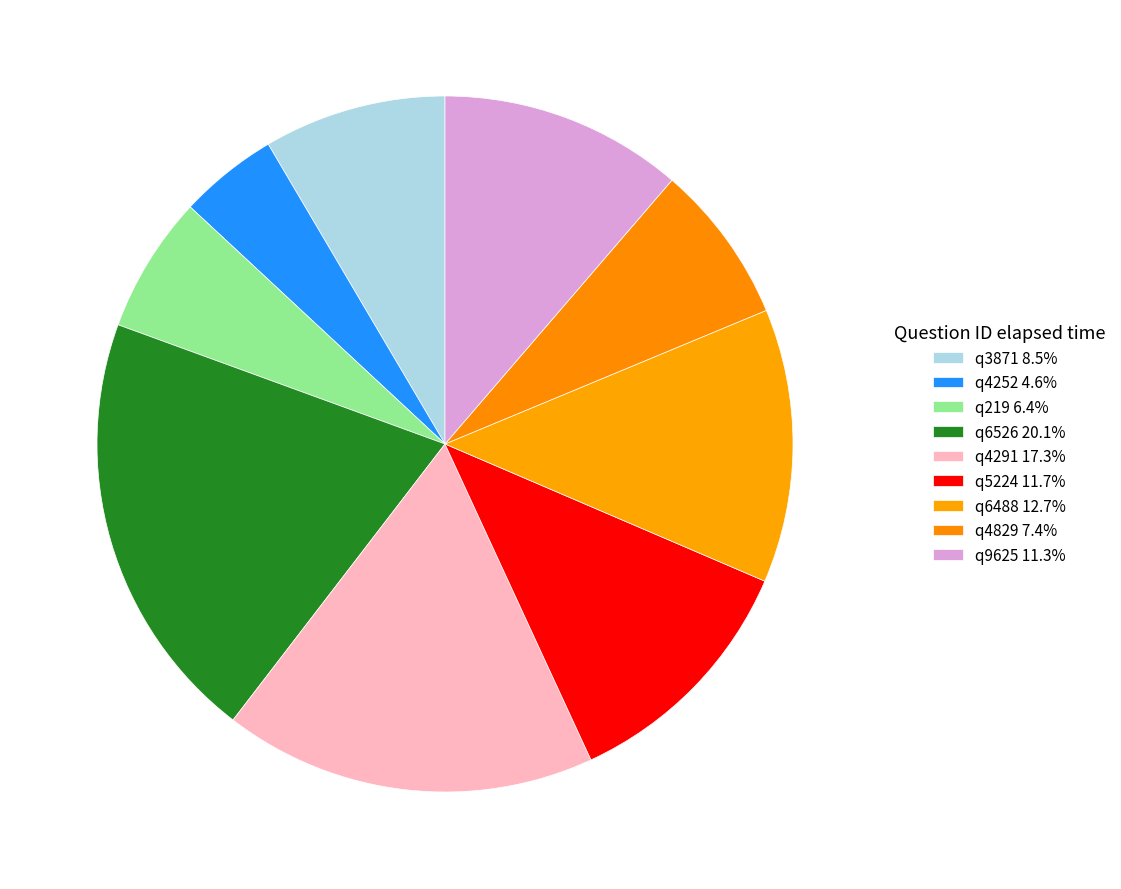

Which slice is the largest?

q6526